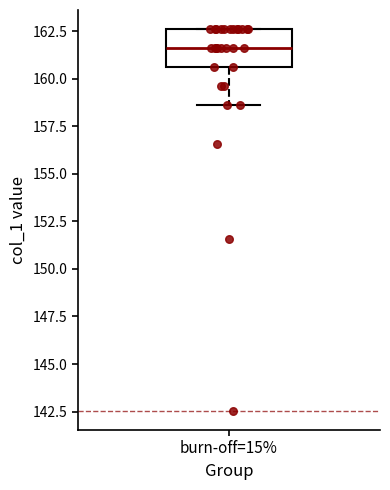

Transcribe this box plot: give where the median line is, the range the box spans, and where the two whiskers end, as read against the y-axis. The values are not printed on the chart, so give them approximately, as read against the axis.

median 161.5, box 160.5 to 162.5, whiskers 158.5 to 162.5